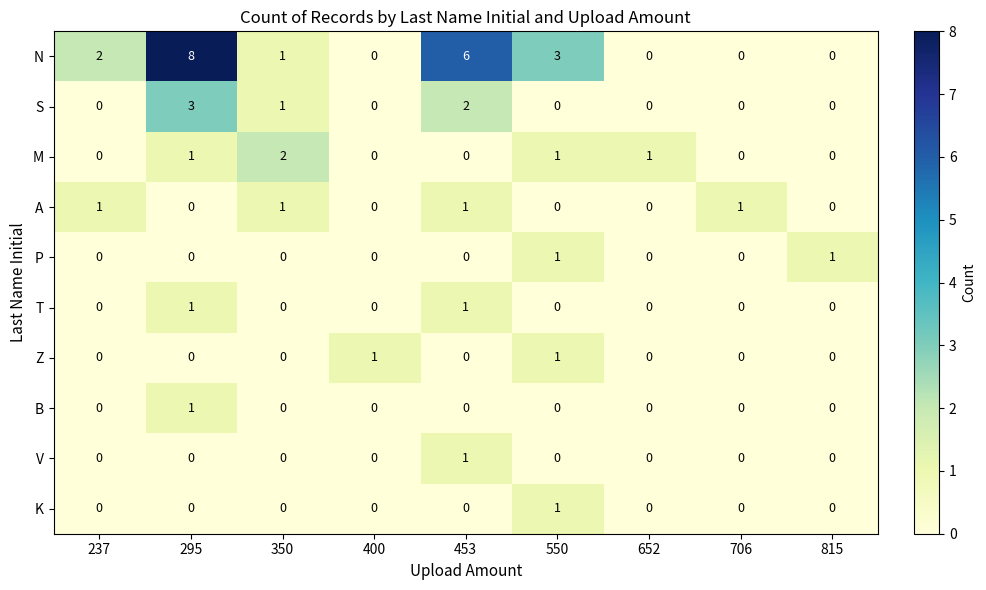

How many series are shown in this chart?

10